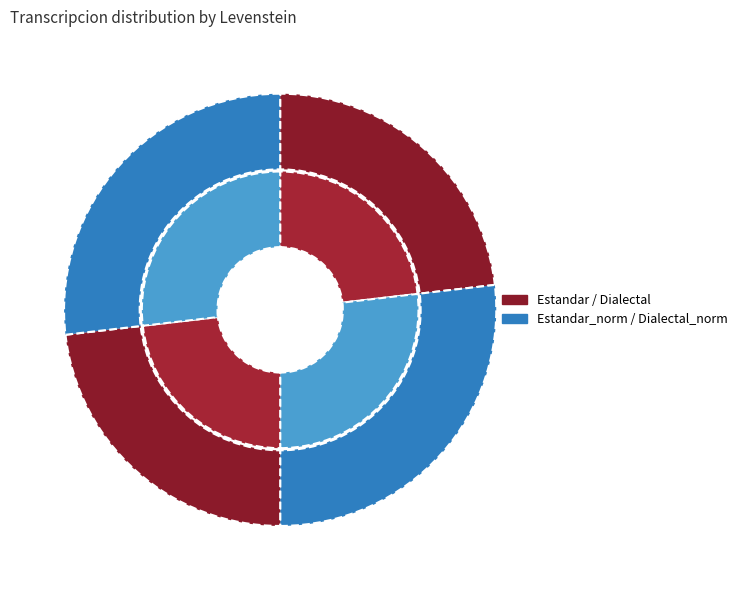

Does Estandar represent more than half of the total?

No